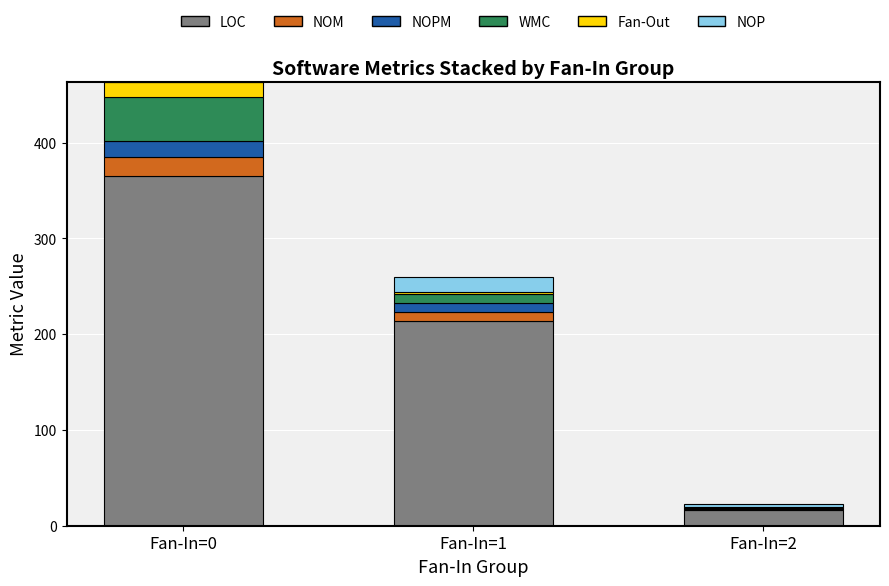

At which category is the sum across all series the highest?

Fan-In=0